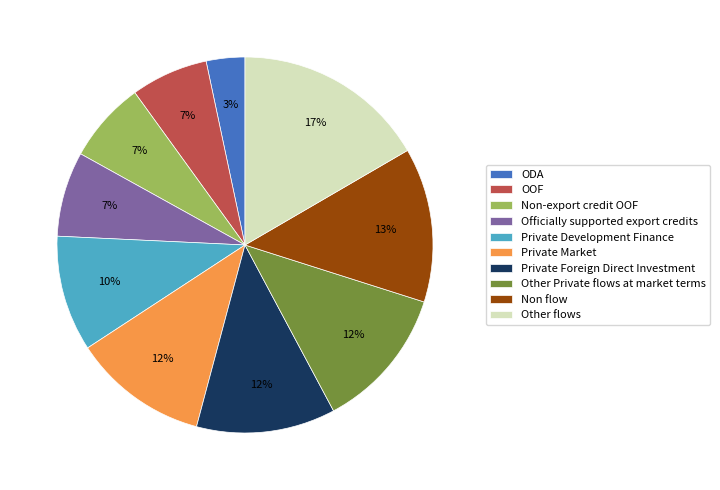

Combined, do Non-export credit OOF and Private Market account for over 50%?

No